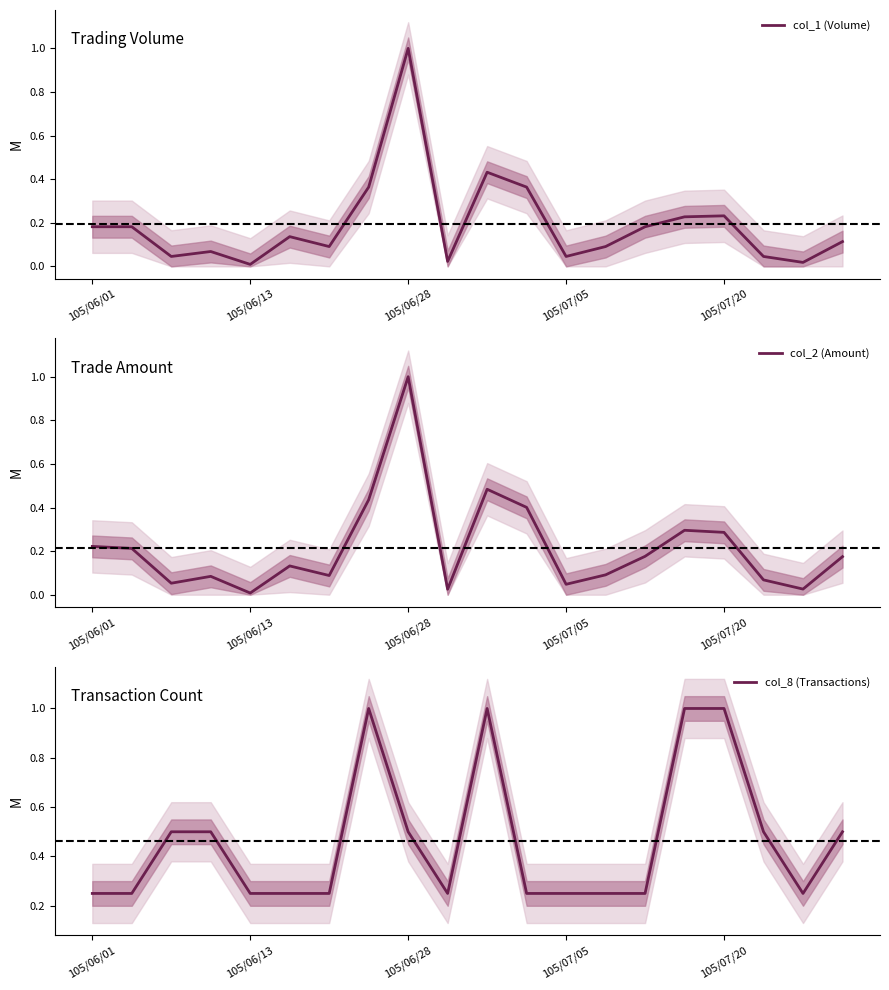

At which category does col_8 (Transactions) reach its first local valley?

9